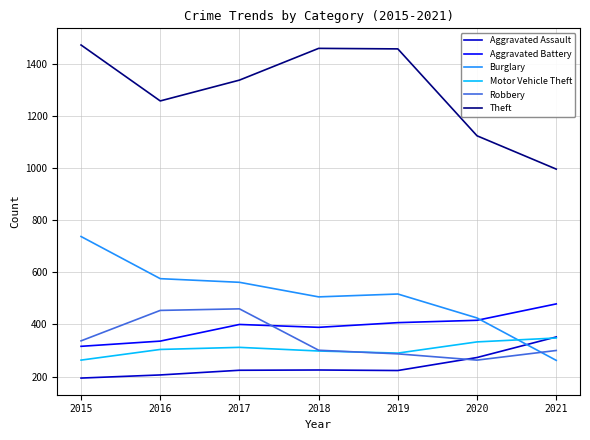

The value of Theft at 2021 is 1420. True or false?

False